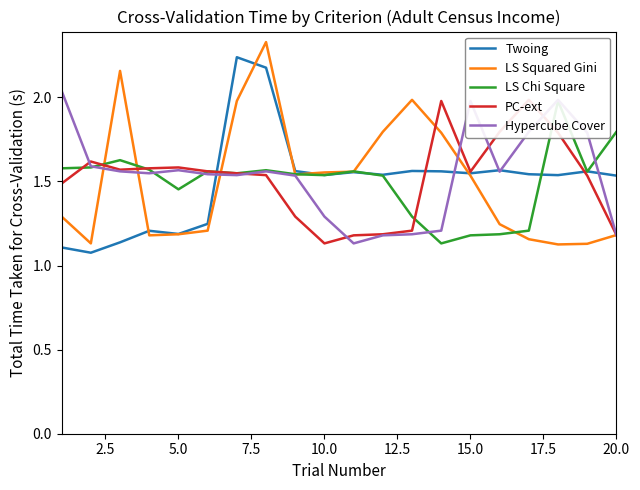

Does the chart have visible grid lines?

No